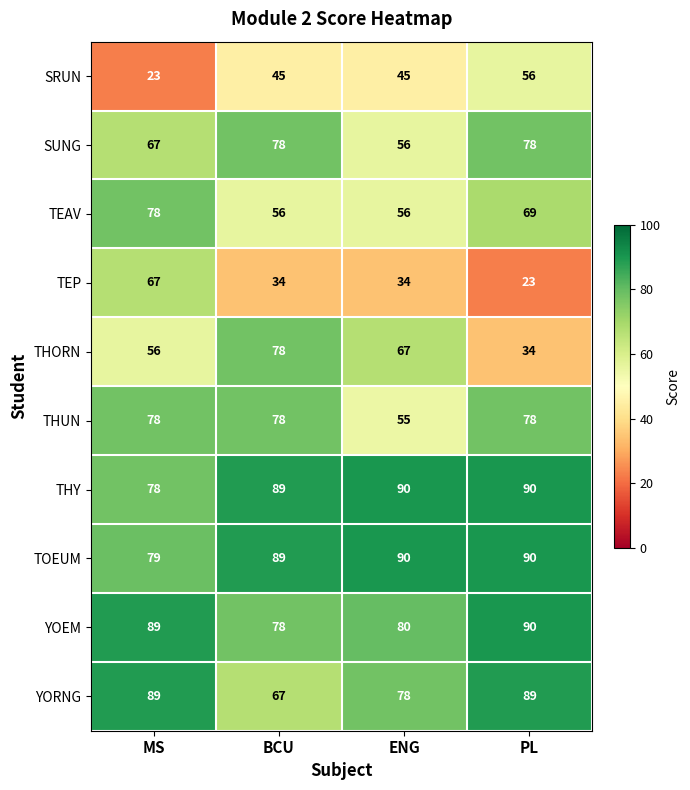

What is the difference between the highest and lowest values at BCU?

55